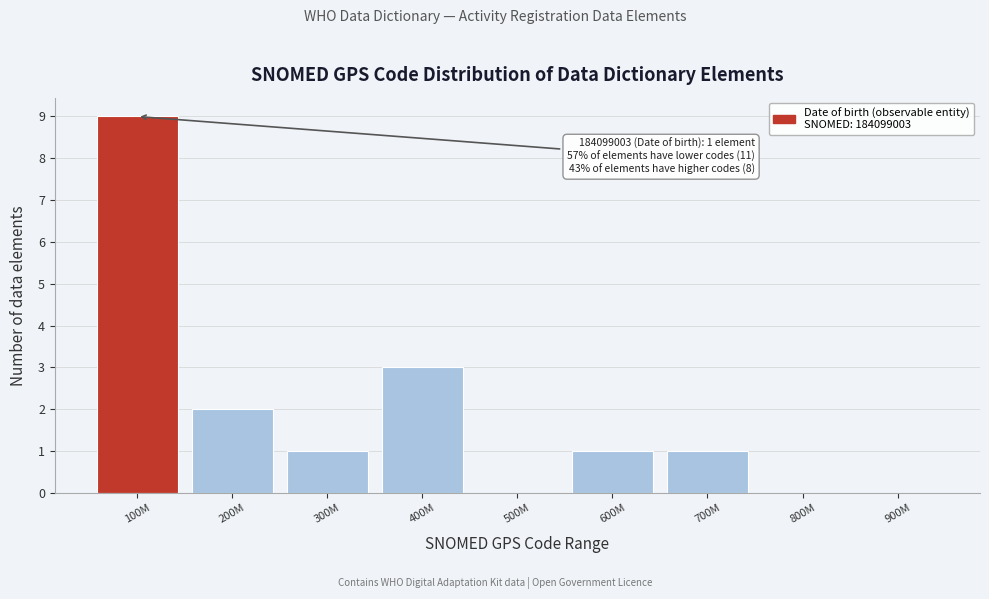

Reading left to right, transcribe all the data shown in this chart.

100M=9	200M=2	300M=1	400M=3	500M=0	600M=1	700M=1	800M=0	900M=0